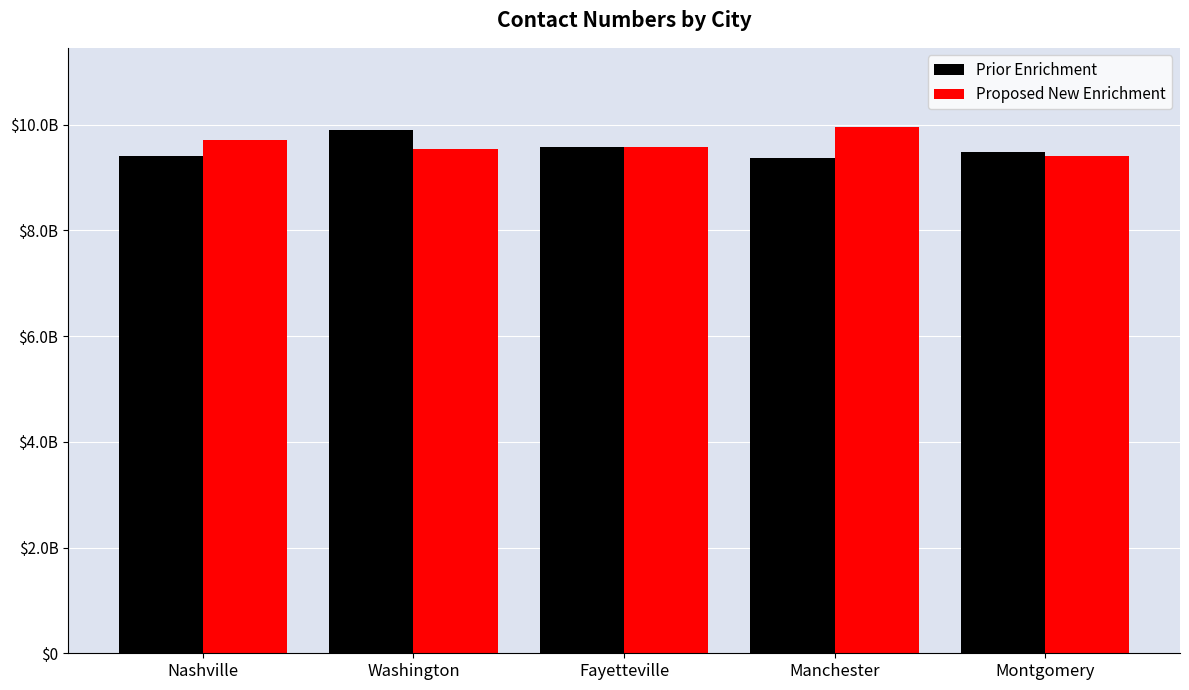

What are all the series names shown in the legend?

Prior Enrichment, Proposed New Enrichment